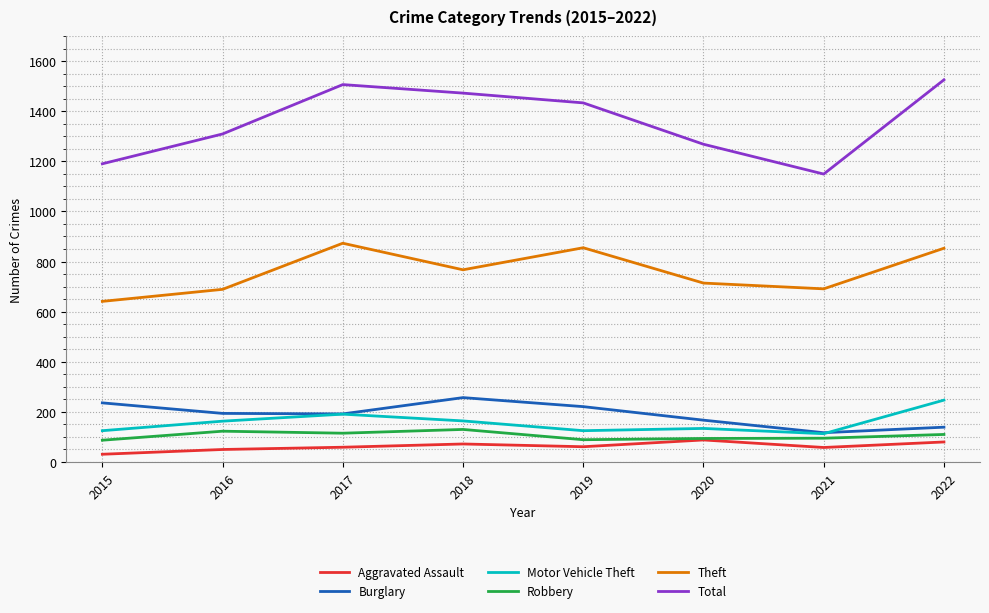

Which series has the widest spread of values?

Total